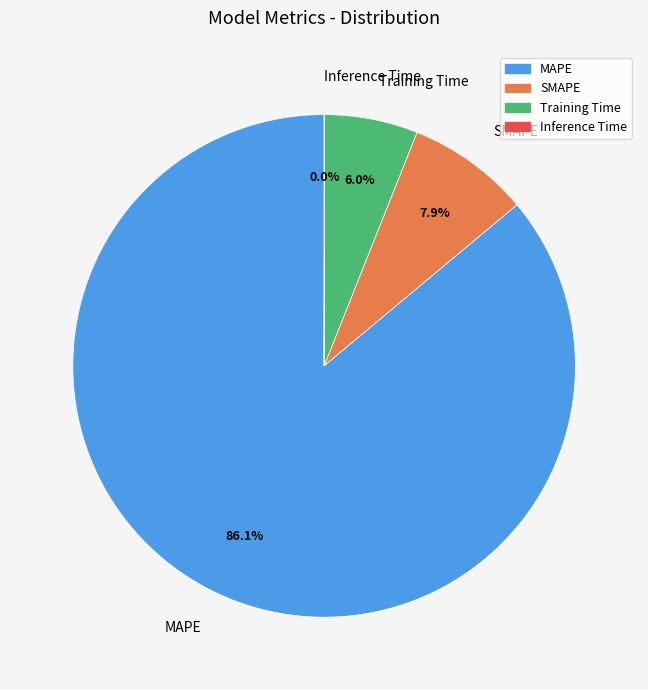

Approximately how many times larger is the value at Training Time compared to MAPE?

0.1